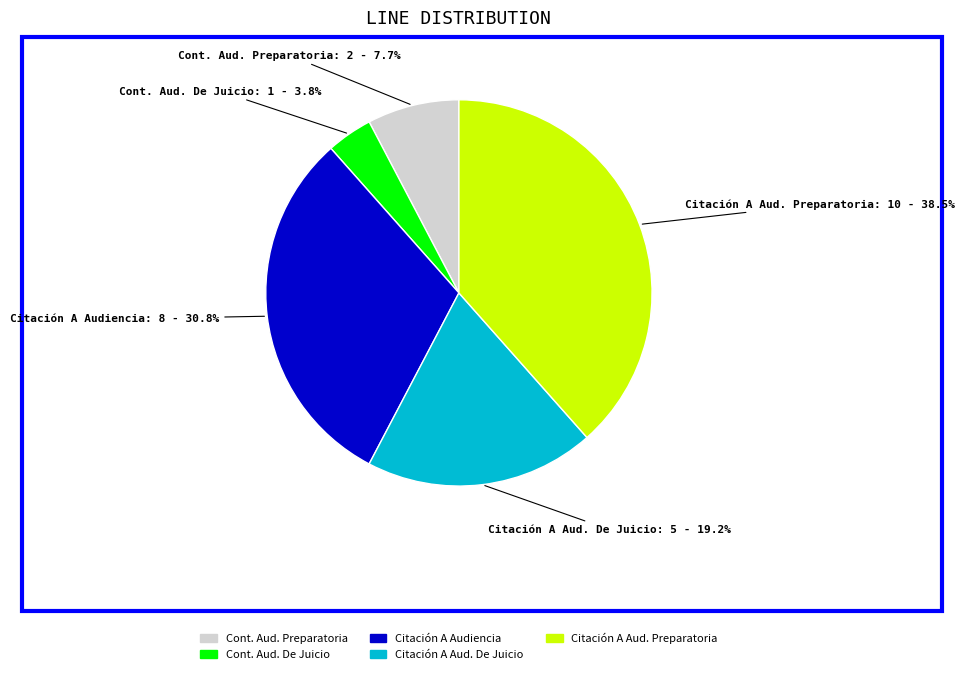

Which slice is the largest?

Citación A Aud. Preparatoria